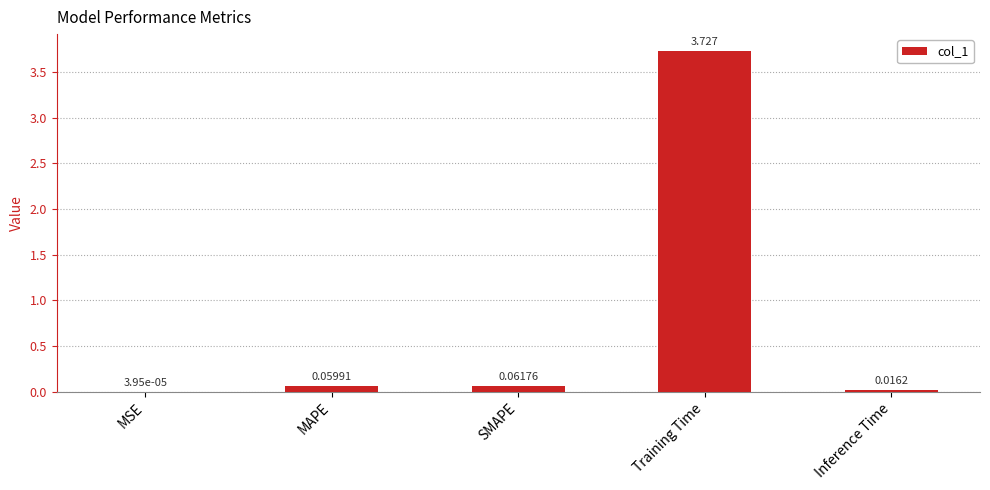

At which label is the value closest to 1?

SMAPE